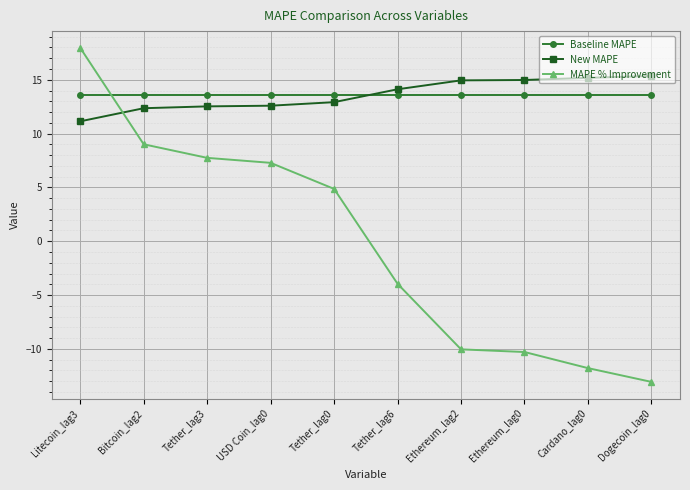

The value of MAPE % Improvement at Tether_lag3 is 4.1. True or false?

False